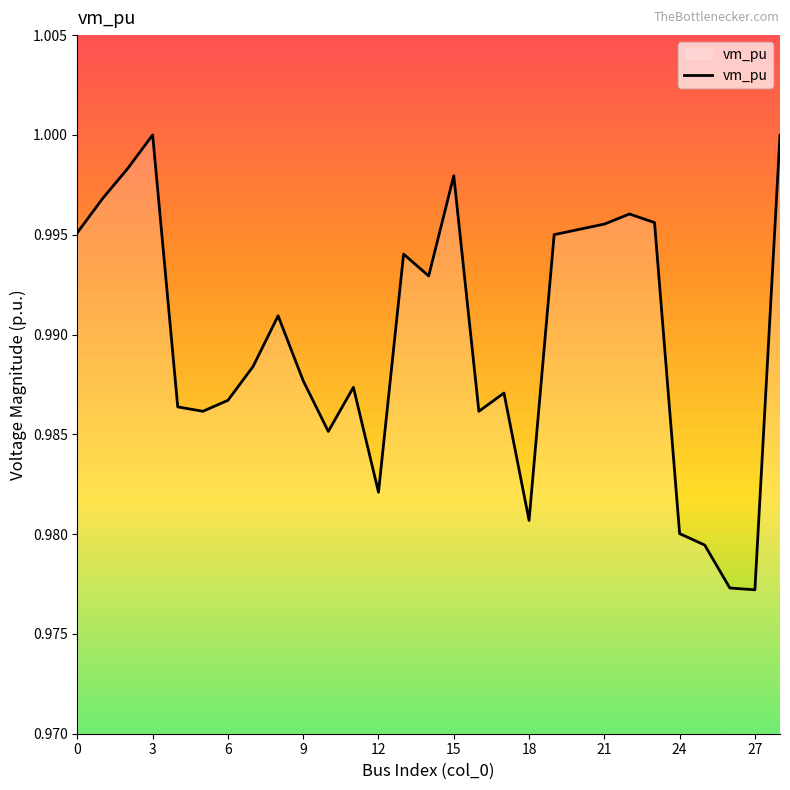

Does the chart have visible grid lines?

No